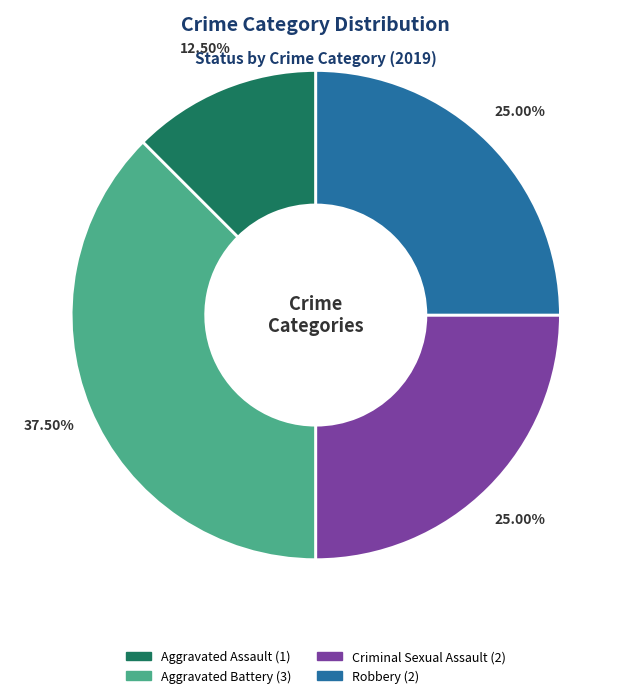

Is there a majority slice in this chart?

No